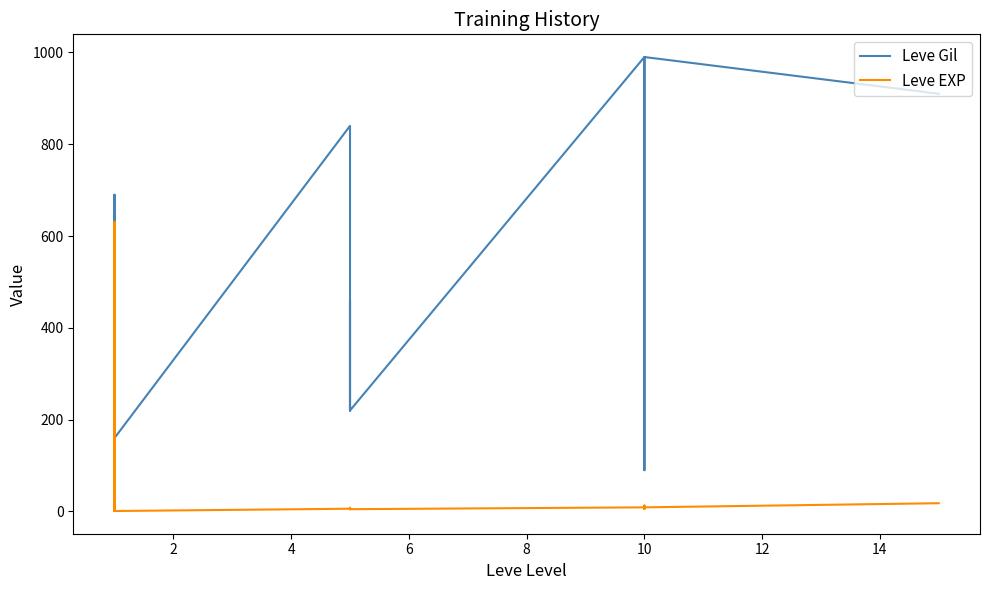

In Leve EXP, how many points are higher than both neighbors (excluding endpoints)?

5